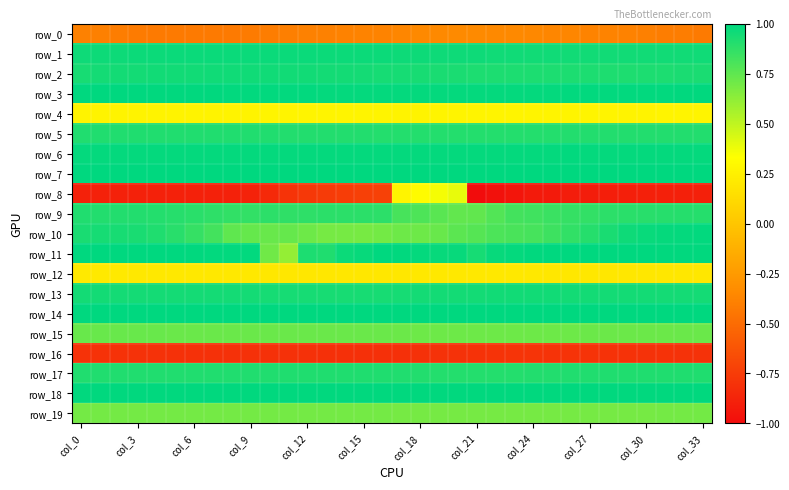

What is the maximum value for row_14?

1.0